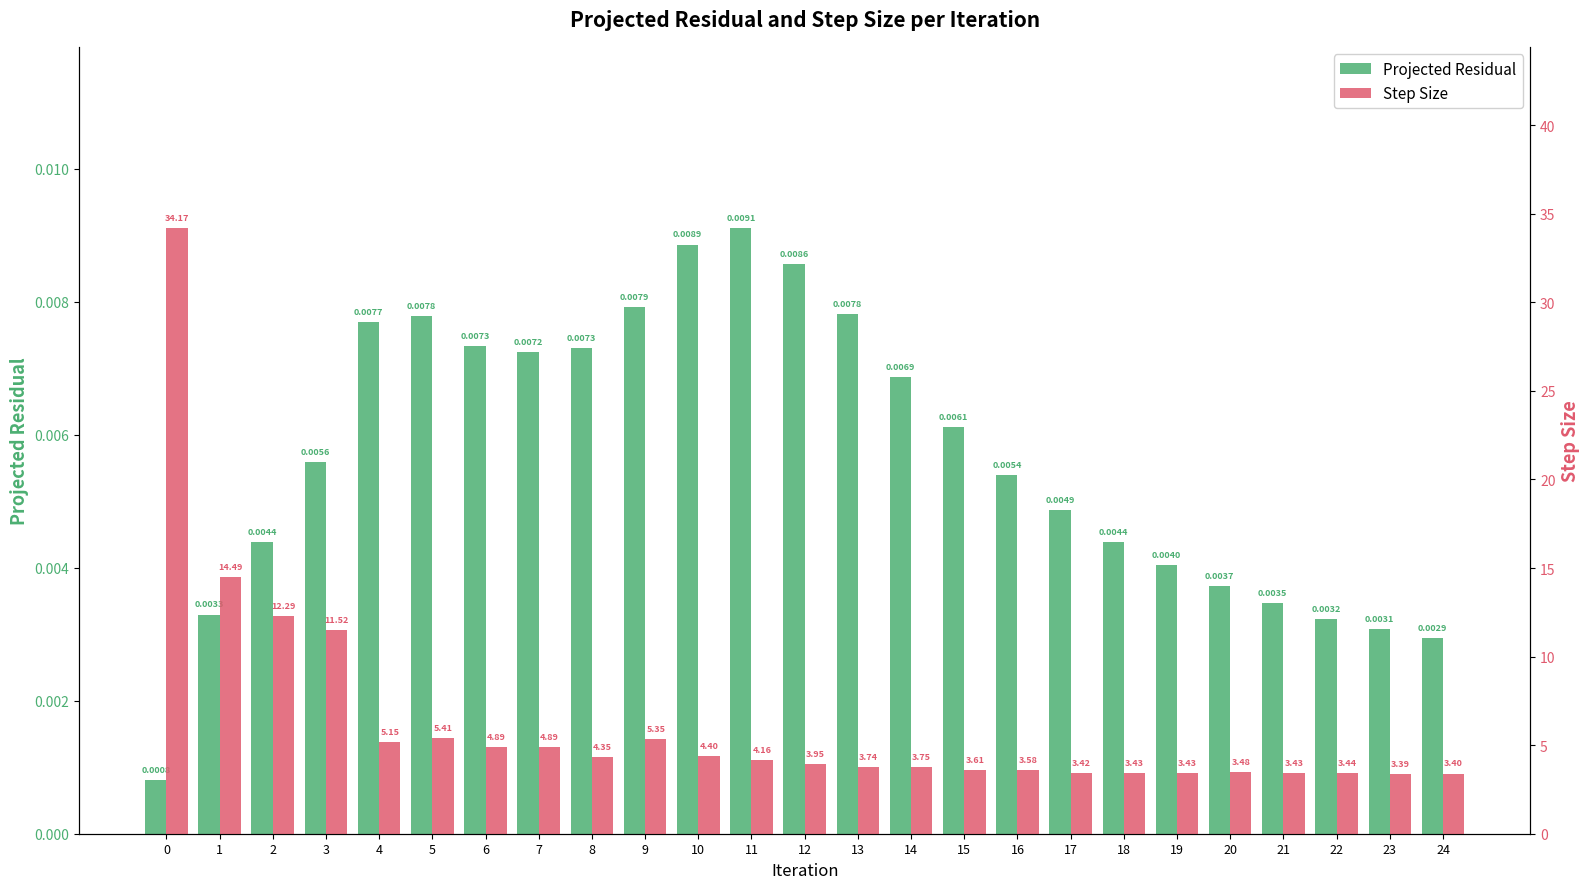

List the series in order of their peak value, highest first.

Step Size, Projected Residual